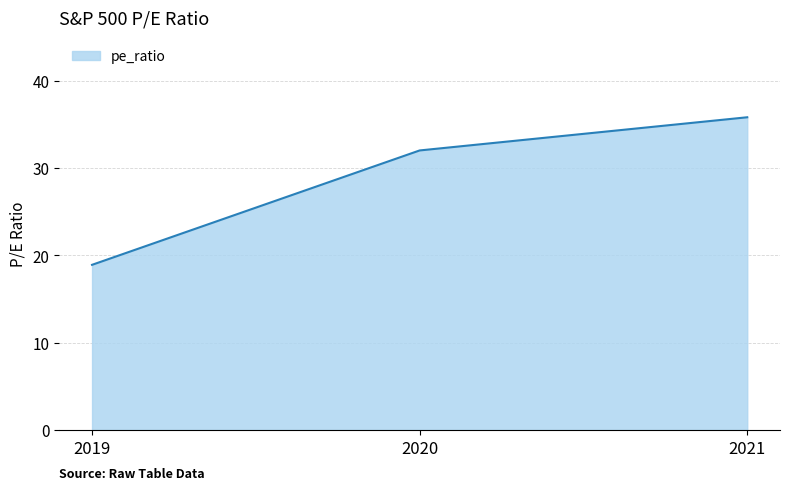

List the labels in order of value, largest first.

2021, 2020, 2019